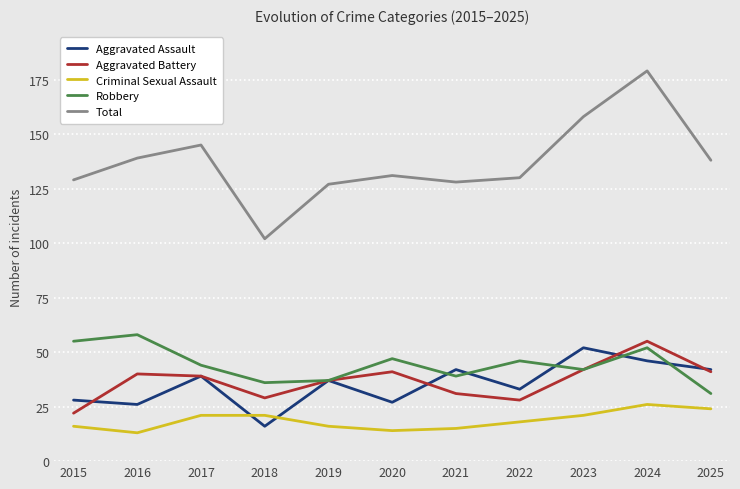

Where is Robbery nearest to the value 44?

2017